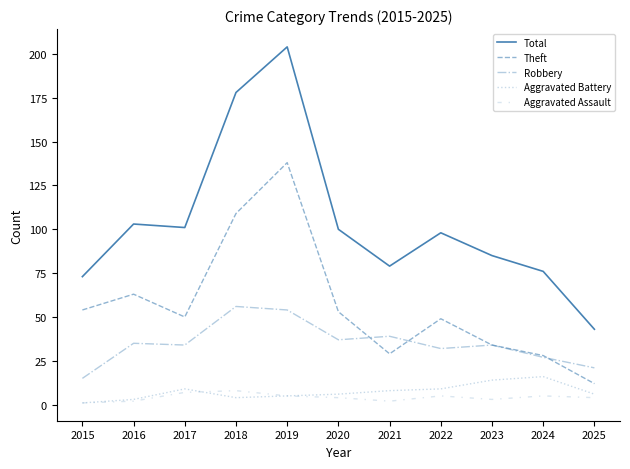

Does the chart display data point markers on the line(s)?

No